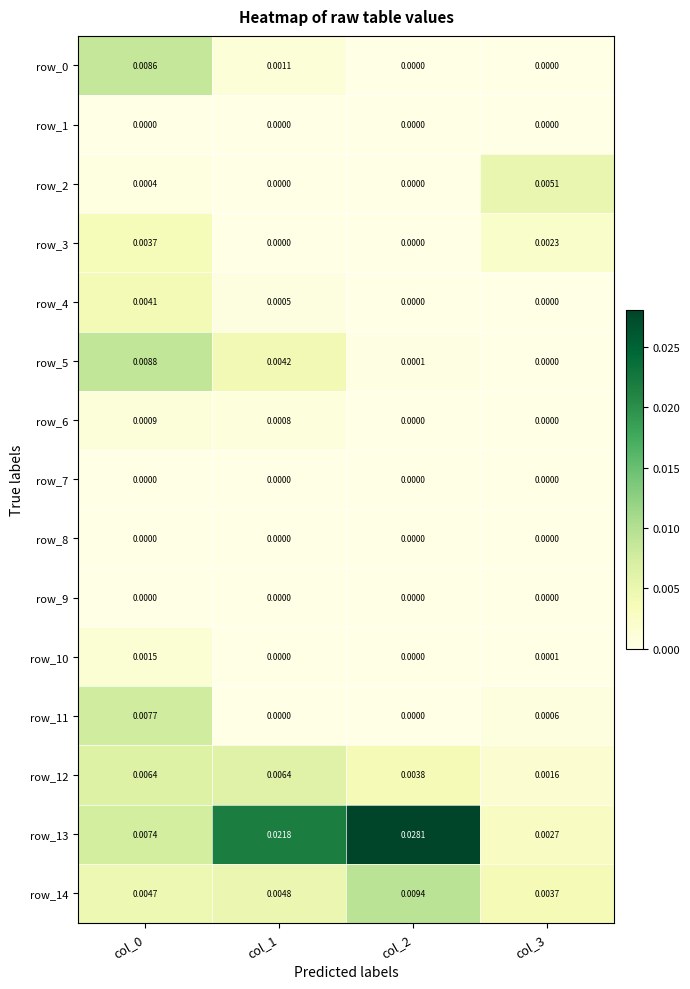

Count the number of categories in the chart.

4